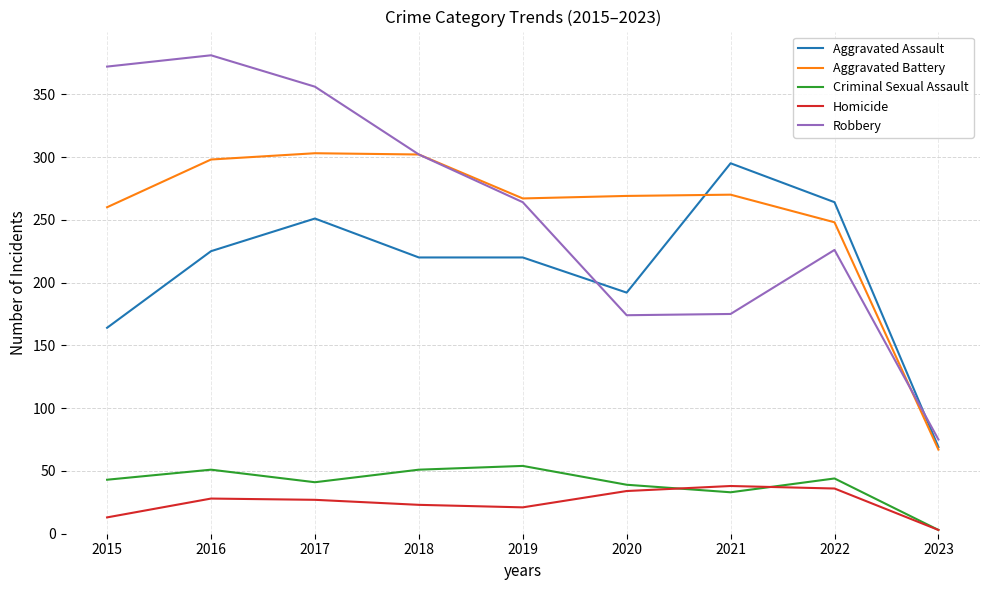

Which category has the lowest value in the Aggravated Assault series?

2023